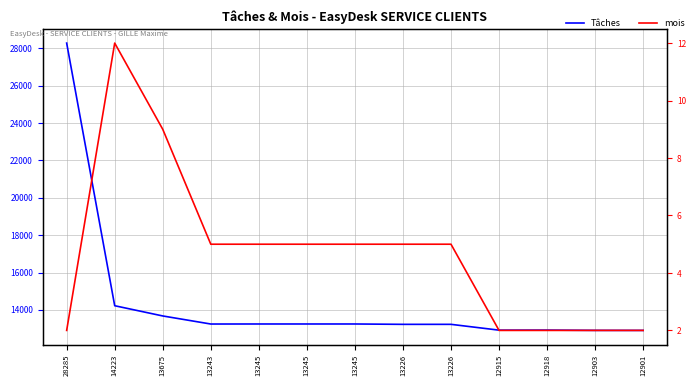

True or false: mois has a value of 5 at 13245.

True